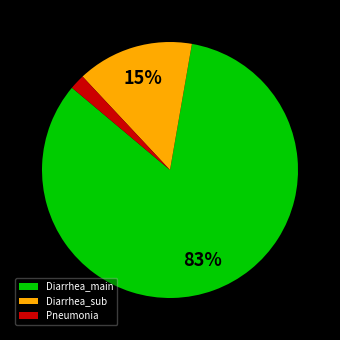

Does any single category account for the majority?

Yes